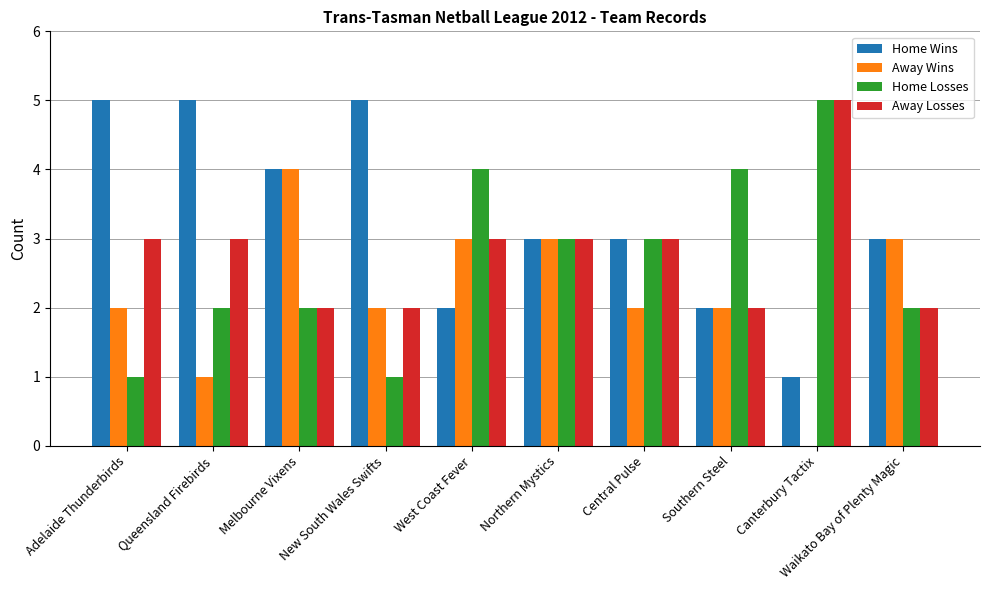

Reading left to right, extract all data points from this chart.

Home Wins: Adelaide Thunderbirds=5	Queensland Firebirds=5	Melbourne Vixens=4	New South Wales Swifts=5	West Coast Fever=2	Northern Mystics=3	Central Pulse=3	Southern Steel=2	Canterbury Tactix=1	Waikato Bay of Plenty Magic=3
Away Wins: Adelaide Thunderbirds=2	Queensland Firebirds=1	Melbourne Vixens=4	New South Wales Swifts=2	West Coast Fever=3	Northern Mystics=3	Central Pulse=2	Southern Steel=2	Canterbury Tactix=0	Waikato Bay of Plenty Magic=3
Home Losses: Adelaide Thunderbirds=1	Queensland Firebirds=2	Melbourne Vixens=2	New South Wales Swifts=1	West Coast Fever=4	Northern Mystics=3	Central Pulse=3	Southern Steel=4	Canterbury Tactix=5	Waikato Bay of Plenty Magic=2
Away Losses: Adelaide Thunderbirds=3	Queensland Firebirds=3	Melbourne Vixens=2	New South Wales Swifts=2	West Coast Fever=3	Northern Mystics=3	Central Pulse=3	Southern Steel=2	Canterbury Tactix=5	Waikato Bay of Plenty Magic=2